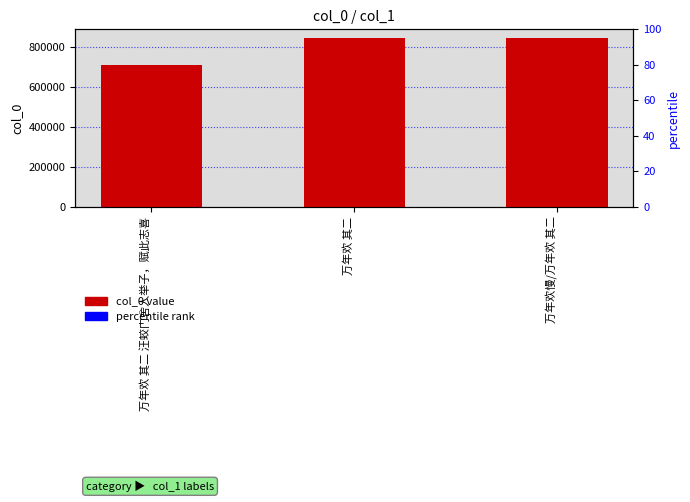

What position from the left is 万年欢慢/万年欢 其二?

3